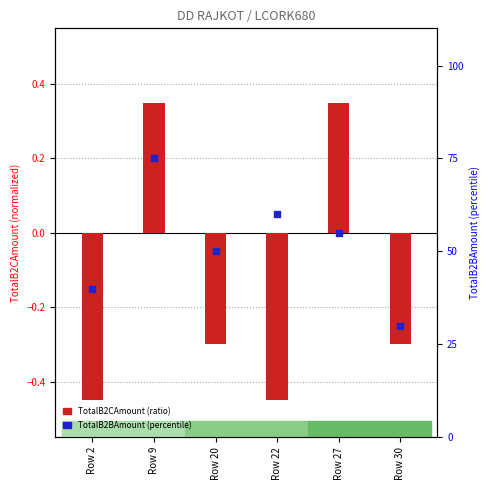

Which series has the widest spread of Y values?

TotalB2BAmount